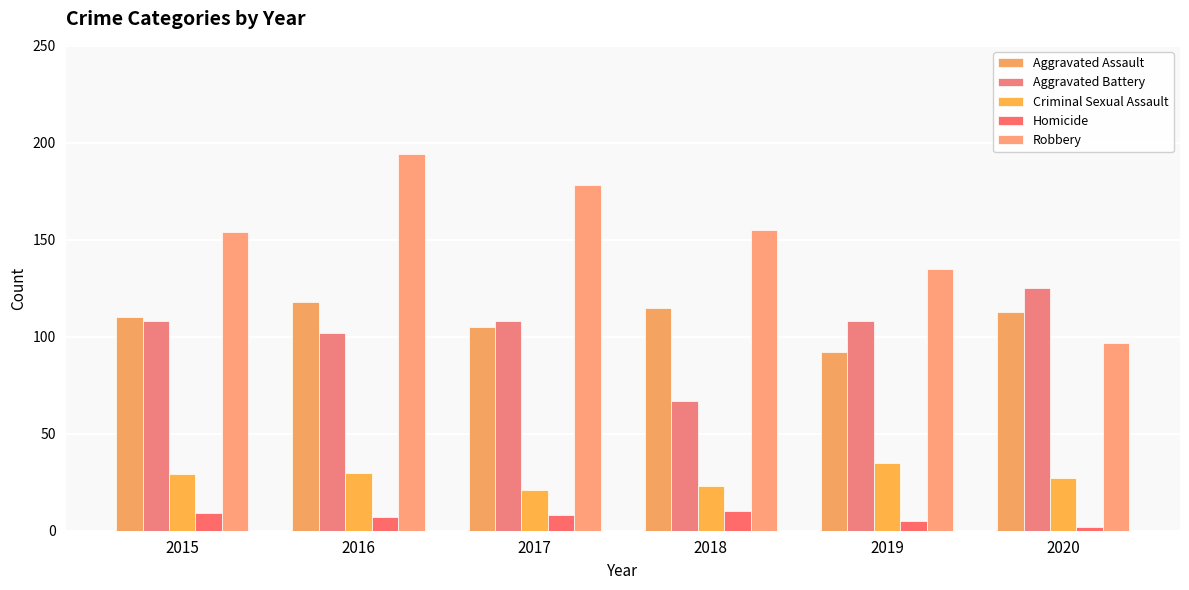

True or false: Aggravated Battery has a value of 28 at 2017.

False